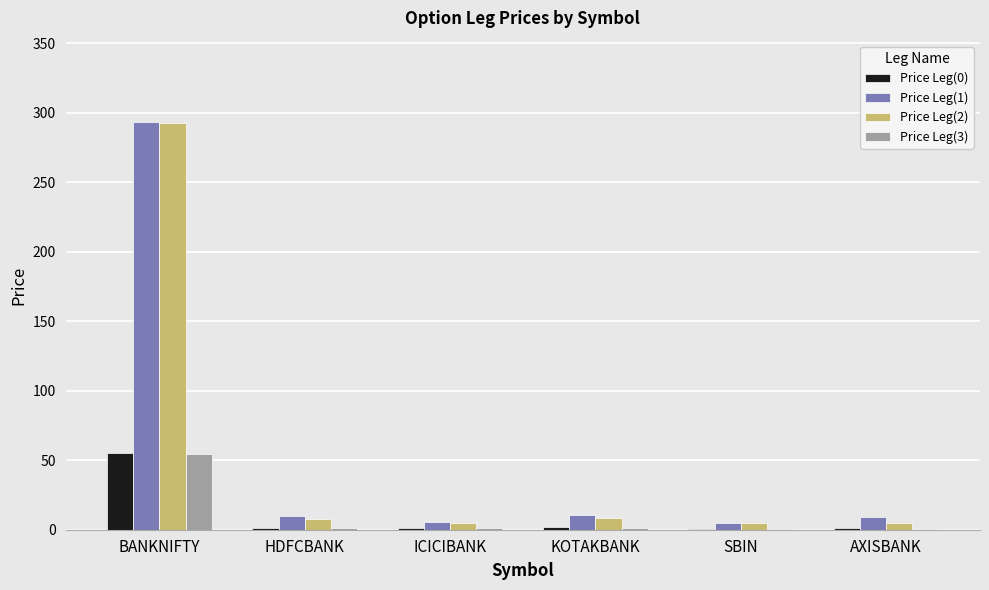

What is the sum of all Price Leg(3) values?

59.7